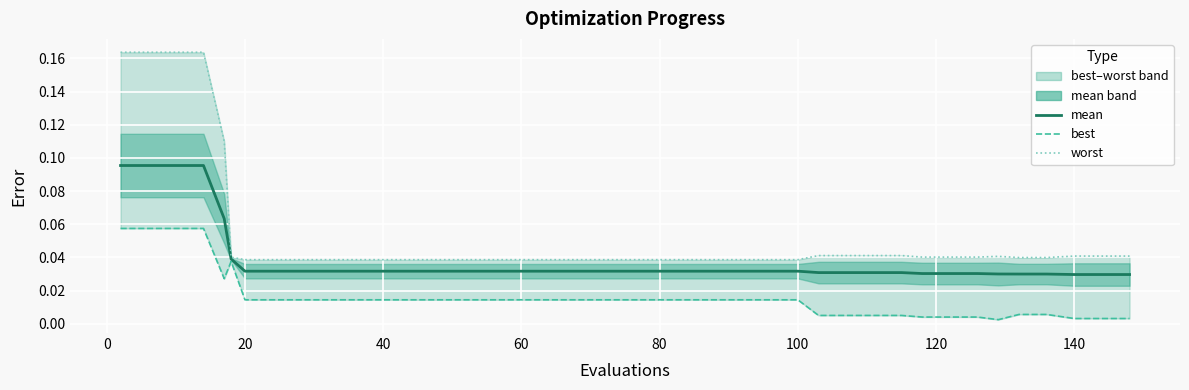

List the series in order of their overall mean, highest first.

worst, mean, best